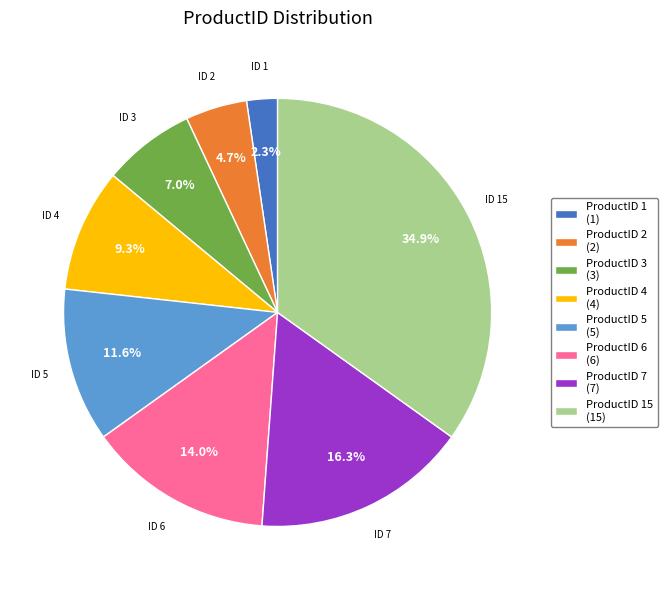

Is the sum of ProductID 15 (15) and ProductID 1 (1) greater than half?

No